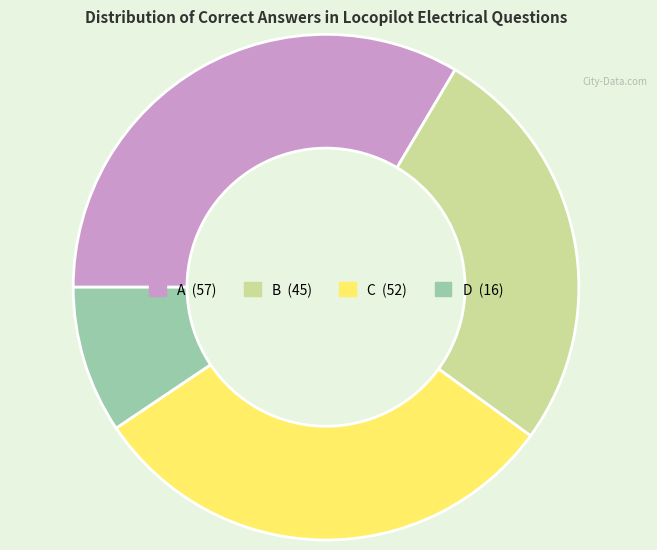

Which has a higher value, D or A?

A